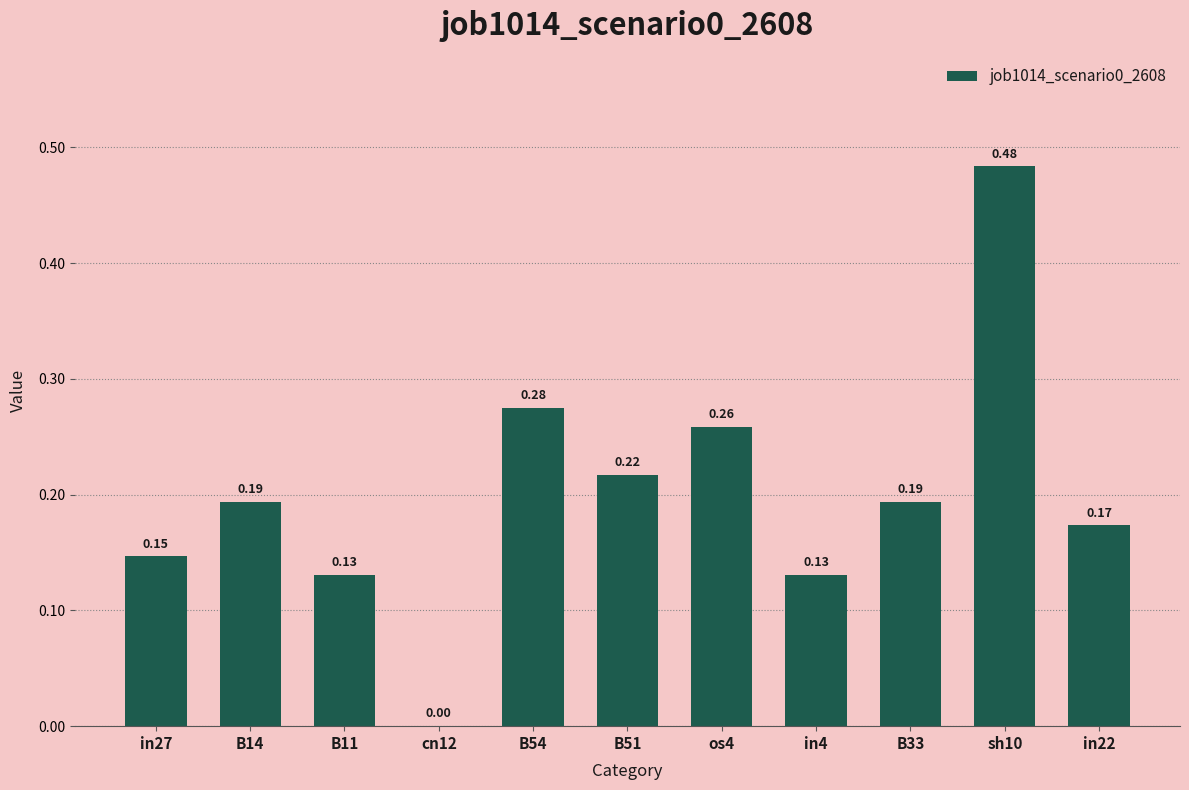

What is the change in value from in27 to B54?

+0.1